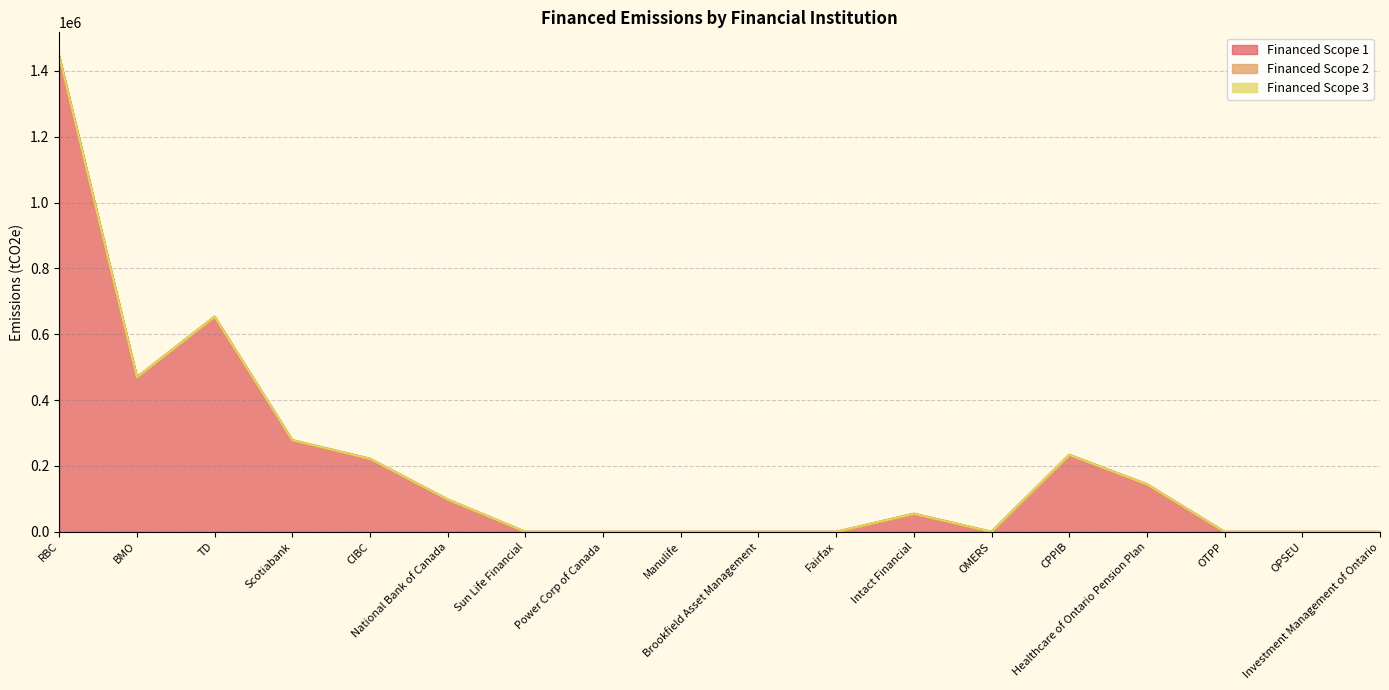

Reading left to right, transcribe all the data shown in this chart.

Financed Scope 1: RBC=1444904.7	BMO=469744.7	TD=653580.6	Scotiabank=278348.5	CIBC=221870.0	National Bank of Canada=98045.2	Sun Life Financial=39.8	Power Corp of Canada=0.0	Manulife=0.0	Brookfield Asset Management=0.0	Fairfax=0.0	Intact Financial=54937.5	OMERS=0.0	CPPIB=233825.9	Healthcare of Ontario Pension Plan=144292.5	OTPP=0.0	OPSEU=0.0	Investment Management of Ontario=0.0
Financed Scope 2: RBC=0.0	BMO=0.0	TD=0.0	Scotiabank=0.0	CIBC=0.0	National Bank of Canada=0.0	Sun Life Financial=0.0	Power Corp of Canada=0.0	Manulife=0.0	Brookfield Asset Management=0.0	Fairfax=0.0	Intact Financial=0.0	OMERS=0.0	CPPIB=0.0	Healthcare of Ontario Pension Plan=0.0	OTPP=0.0	OPSEU=0.0	Investment Management of Ontario=0.0
Financed Scope 3: RBC=0.0	BMO=0.0	TD=0.0	Scotiabank=0.0	CIBC=0.0	National Bank of Canada=0.0	Sun Life Financial=0.0	Power Corp of Canada=0.0	Manulife=0.0	Brookfield Asset Management=0.0	Fairfax=0.0	Intact Financial=0.0	OMERS=0.0	CPPIB=0.0	Healthcare of Ontario Pension Plan=0.0	OTPP=0.0	OPSEU=0.0	Investment Management of Ontario=0.0